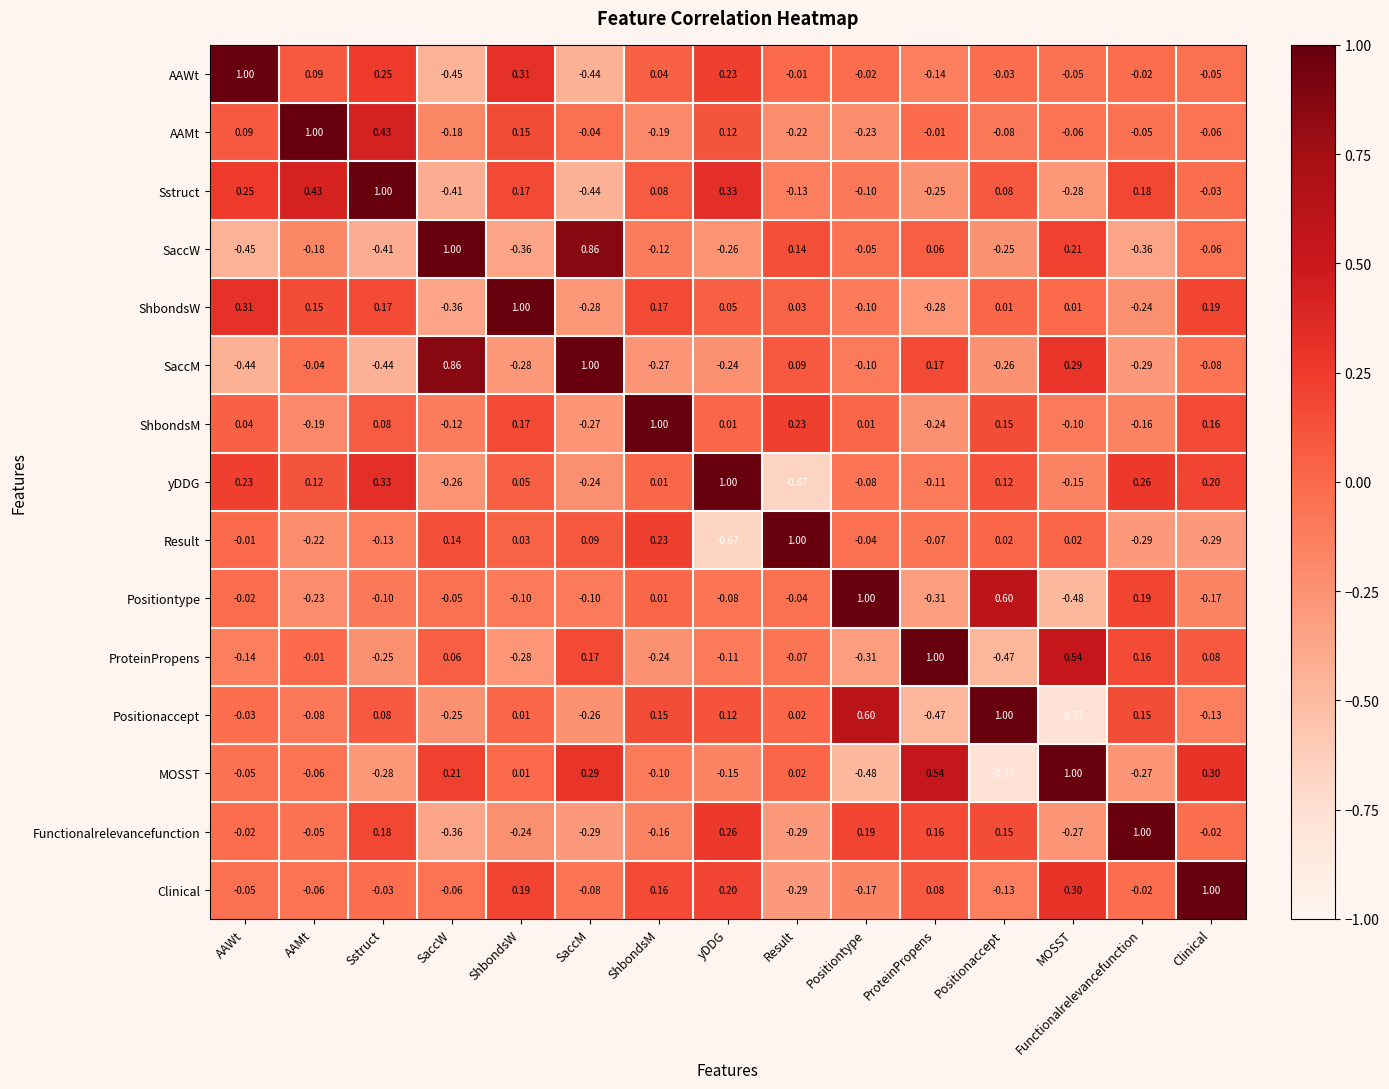

Which category has the highest value in the Result series?

Result